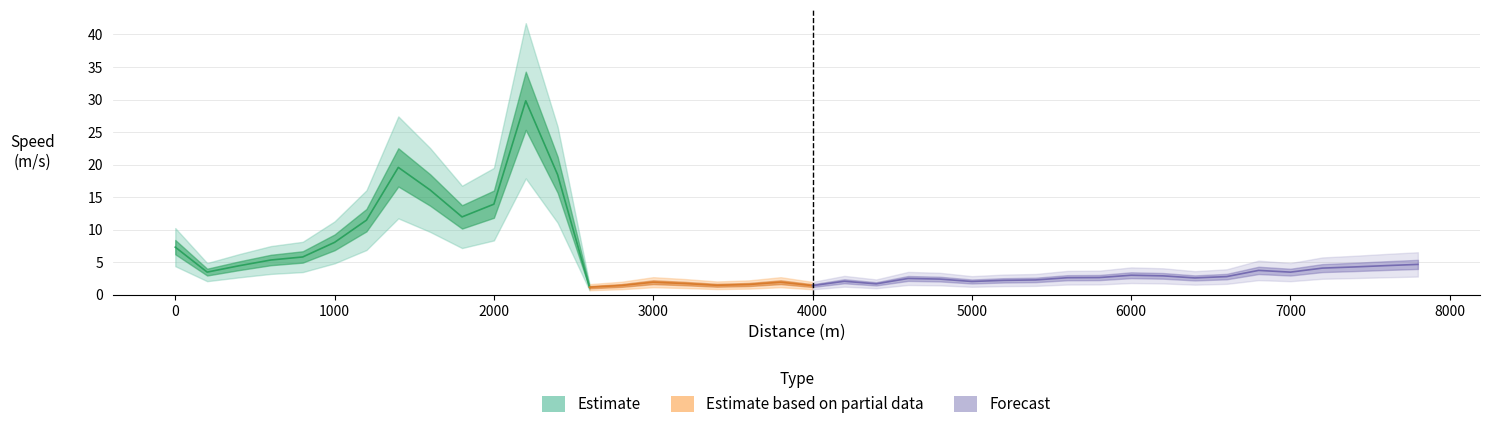

Reading left to right, what are all the values shown in this chart?

7.3	3.5	4.5	5.3	5.8	8.1	11.5	19.6	16.1	12.0	13.9	29.8	18.4	1.2	1.4	1.9	1.7	1.5	1.6	1.9	1.4	2.1	1.7	2.5	2.4	2.0	2.2	2.3	2.6	2.6	3.0	2.9	2.6	2.8	3.7	3.5	4.1	4.3	4.5	4.7